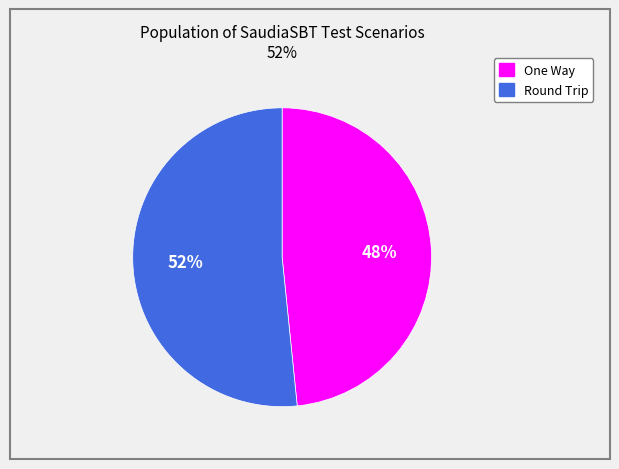

To the nearest percent, what portion does Round Trip represent?

52%